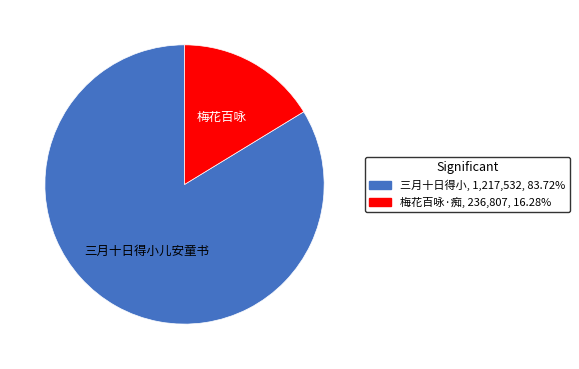

Does any single category account for the majority?

Yes